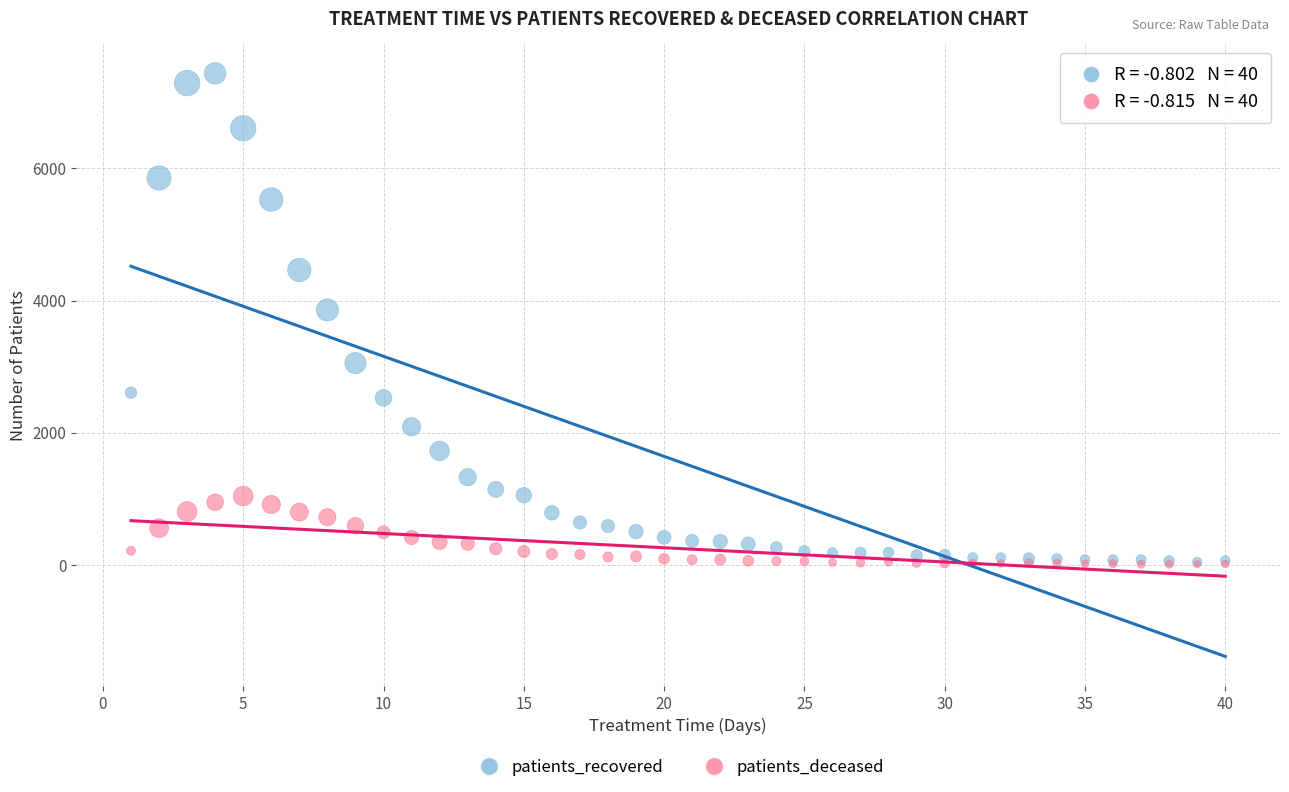

What are all the series names shown in the legend?

patients_recovered, patients_deceased